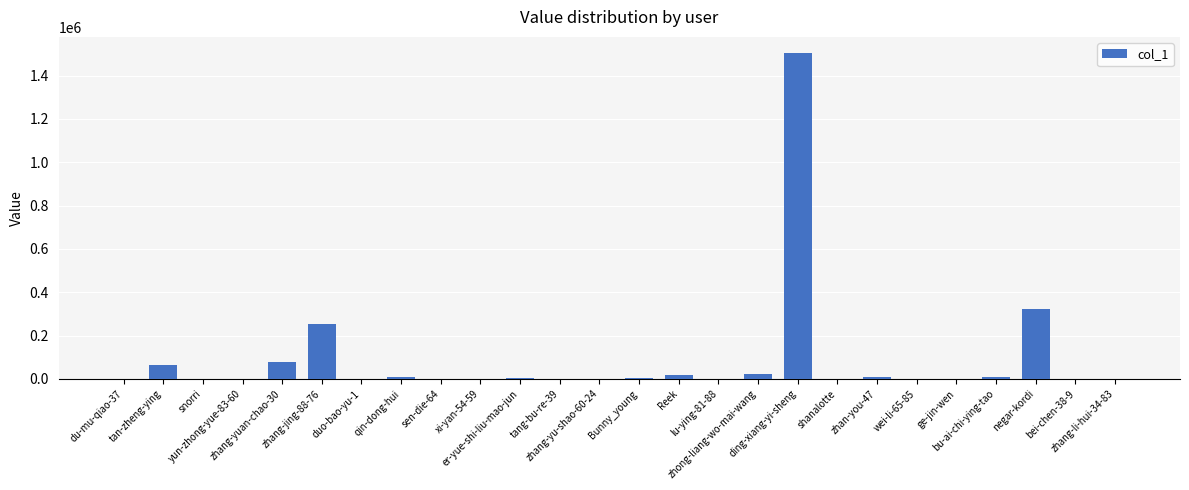

Between tang-bu-re-39 and tan-zheng-ying, which is larger?

tan-zheng-ying